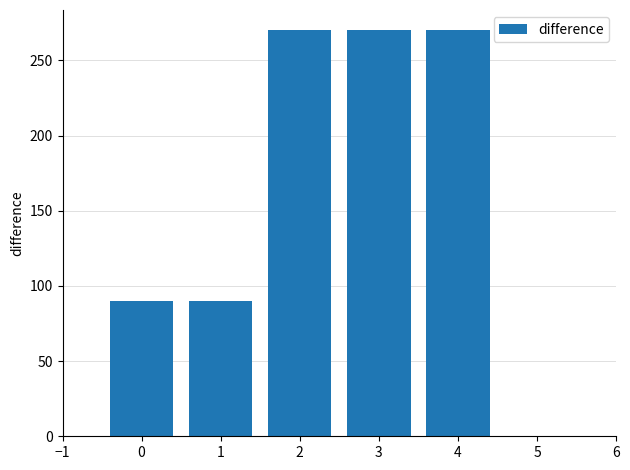

Reading left to right, what are all the values shown in this chart?

0=90	1=90	2=270	3=270	4=270